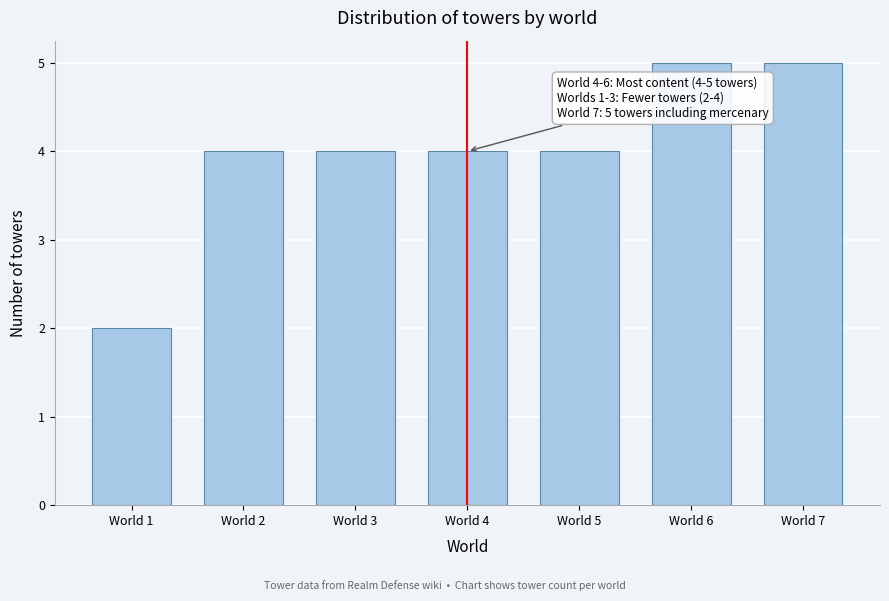

Reading right to left, list all the values displayed in this chart.

5	5	4	4	4	4	2